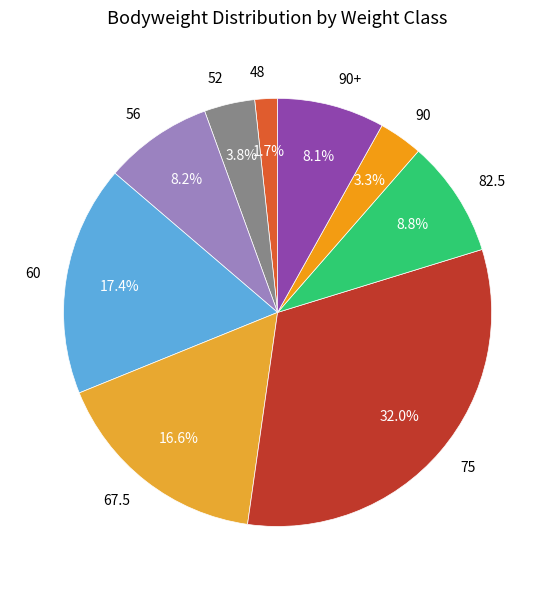

Count the number of slices in the pie.

9